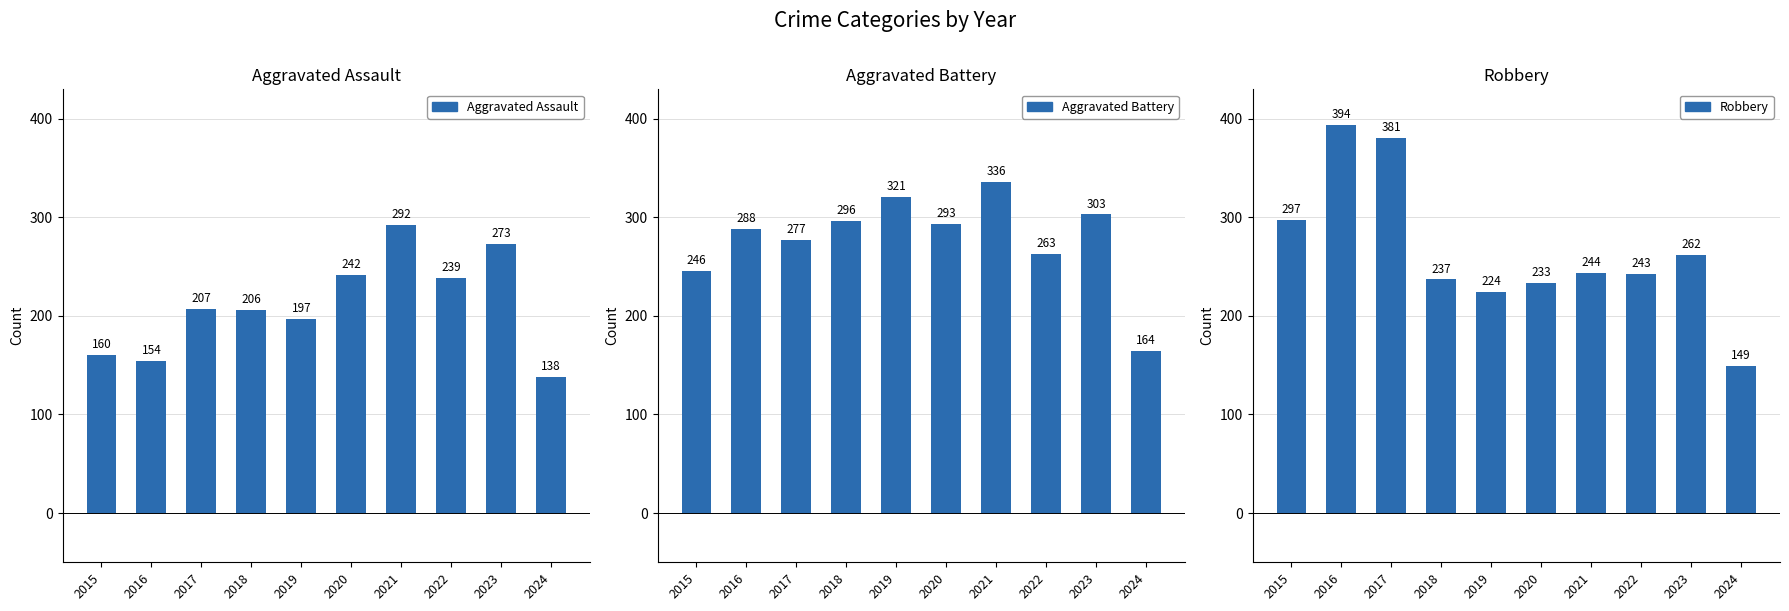

Which has a higher value, 2018 or 2017?

2017